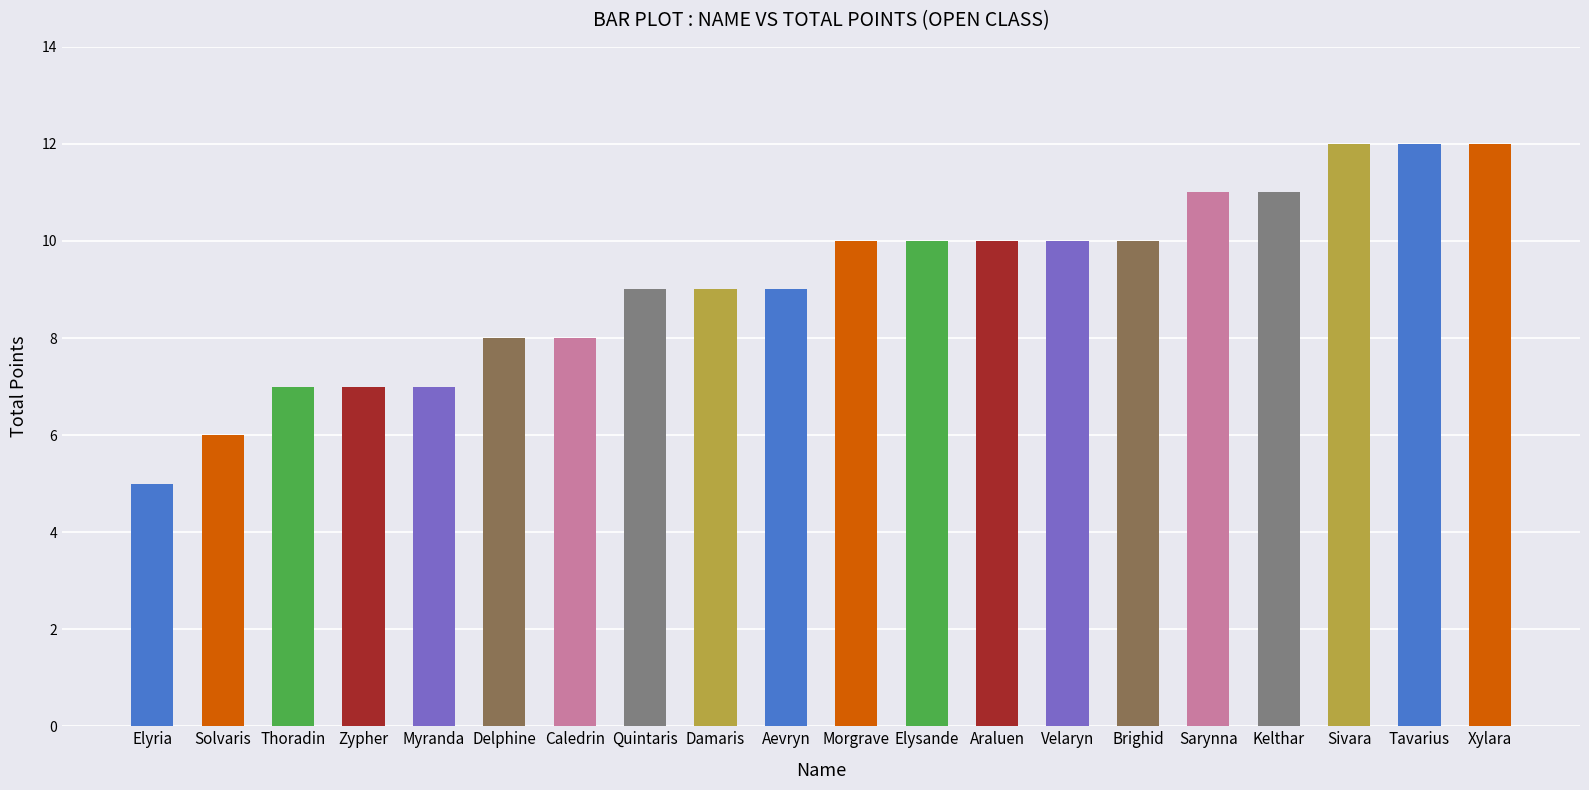

How many values are between 8 and 11?

12